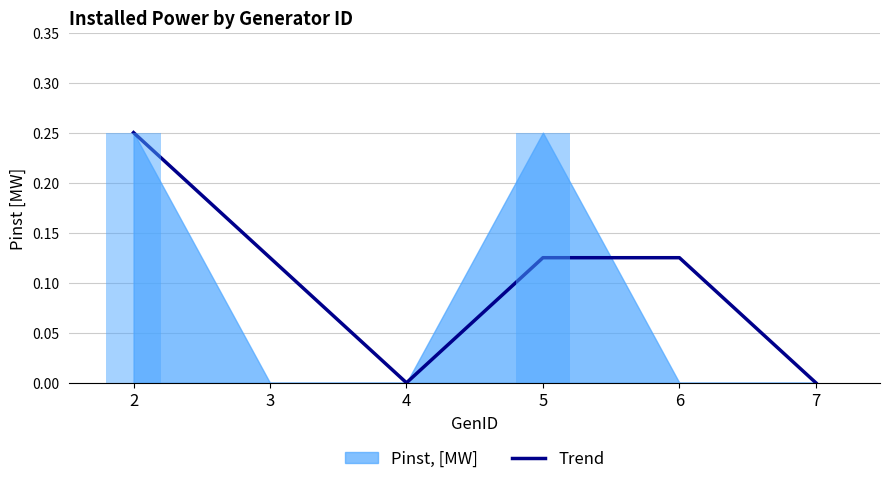

How many values exceed 0?

4